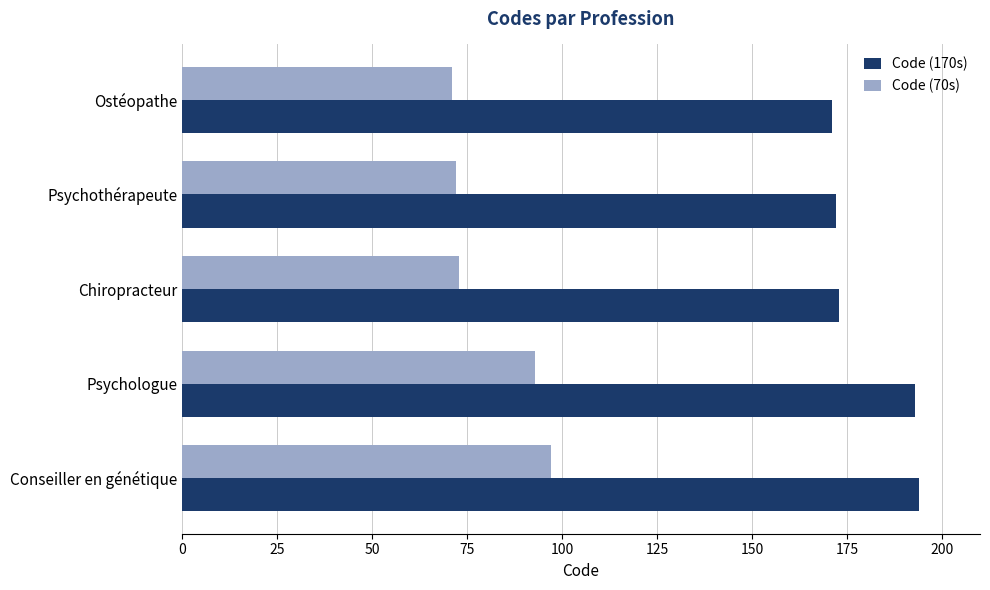

Is it true that Code (170s) equals 173 at Chiropracteur?

True